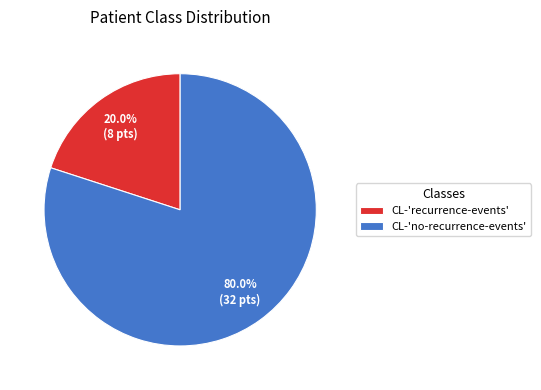

How many segments does this pie chart have?

2